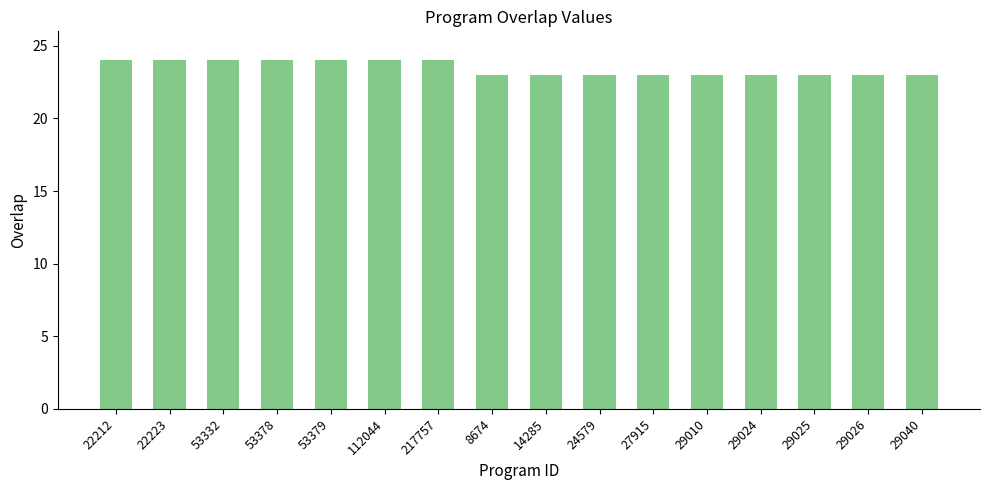

What is the maximum value shown in the chart?

24